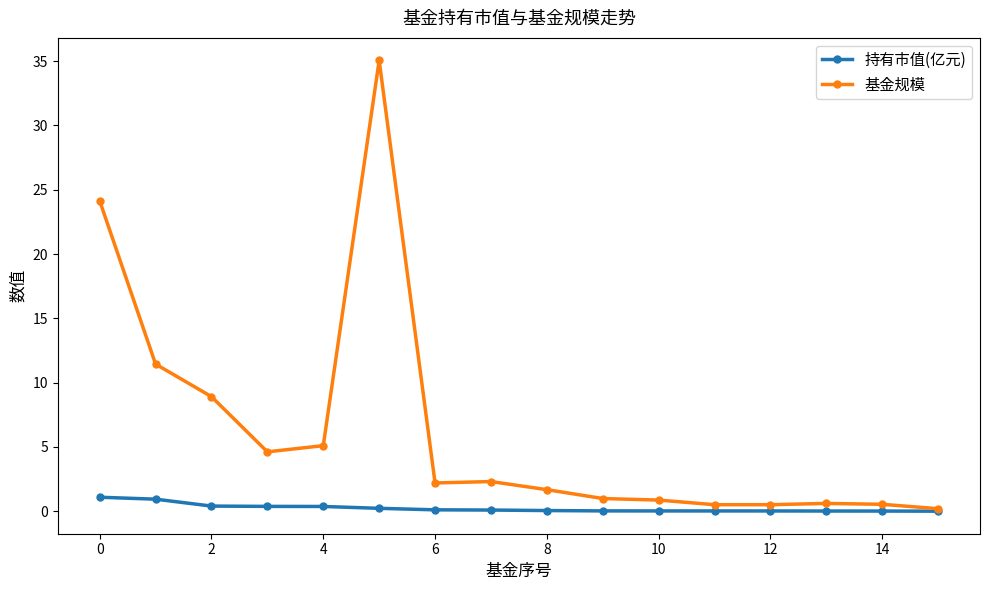

Which series has the widest spread of values?

基金规模